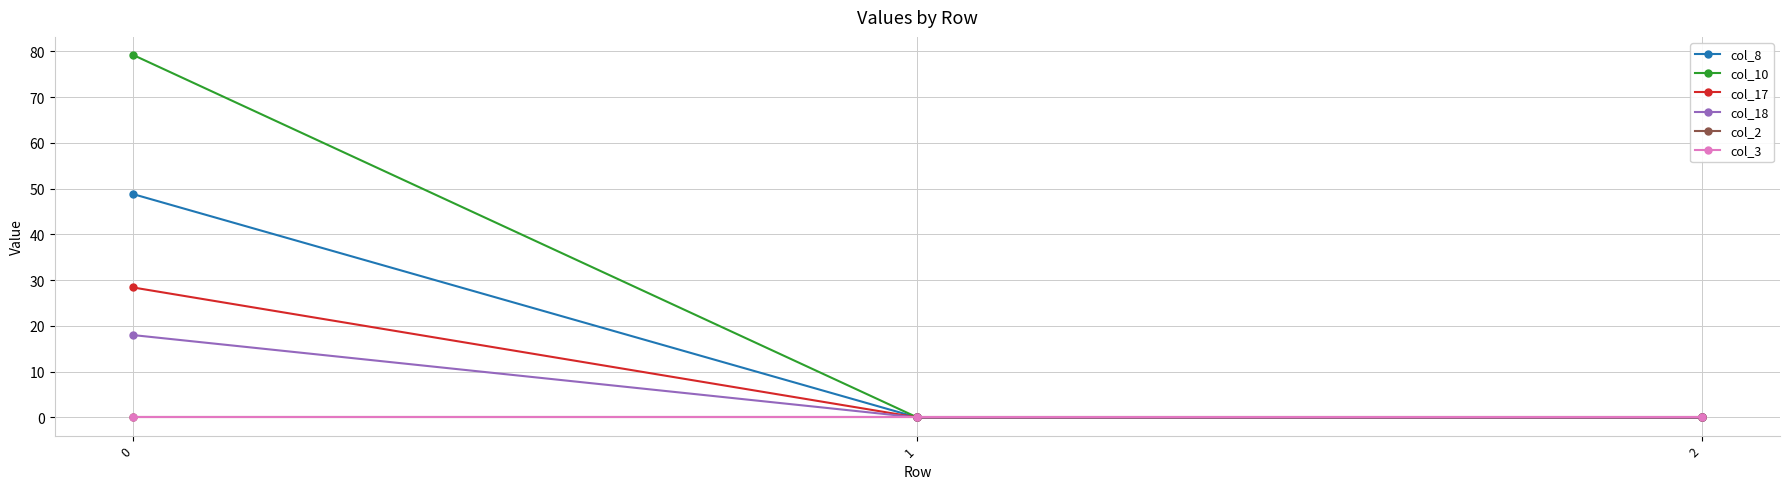

Is the value of col_18 at 1 greater than the value of col_8 at 1?

No